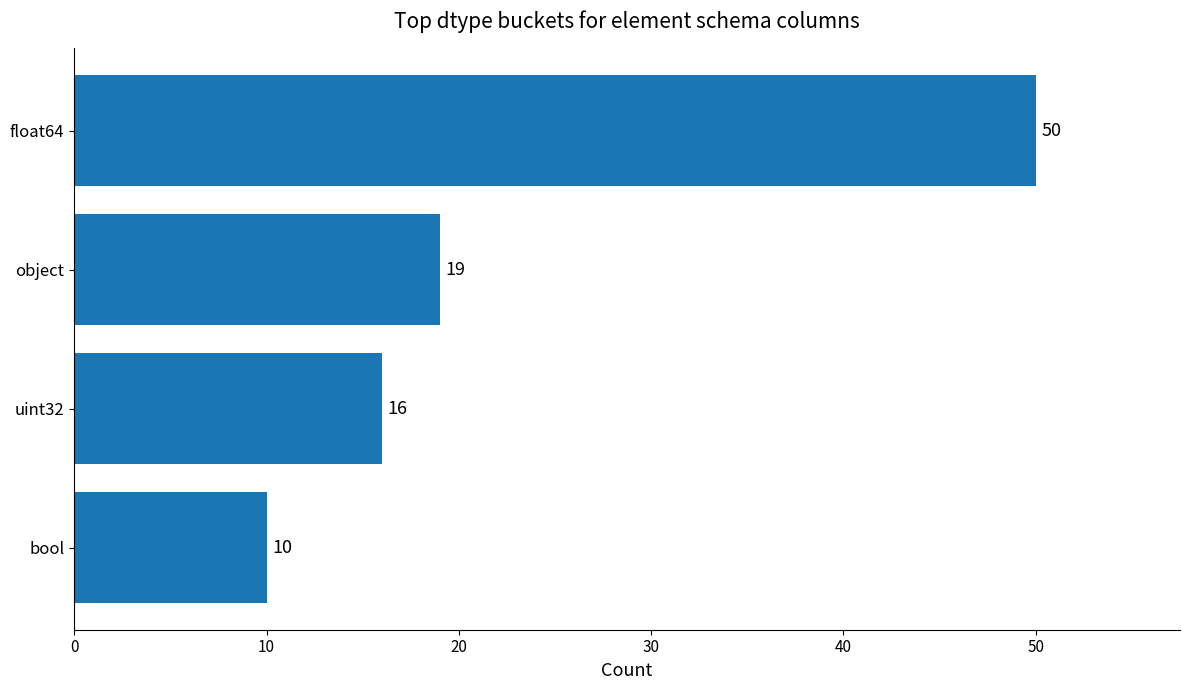

Reading bottom to top, what are all the values shown in this chart?

bool=10	uint32=16	object=19	float64=50